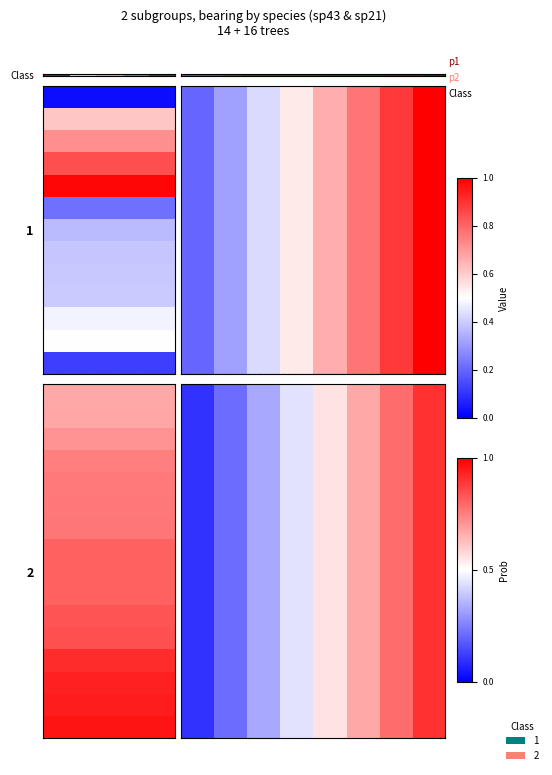

What is the total value across all series at 5?

10.7